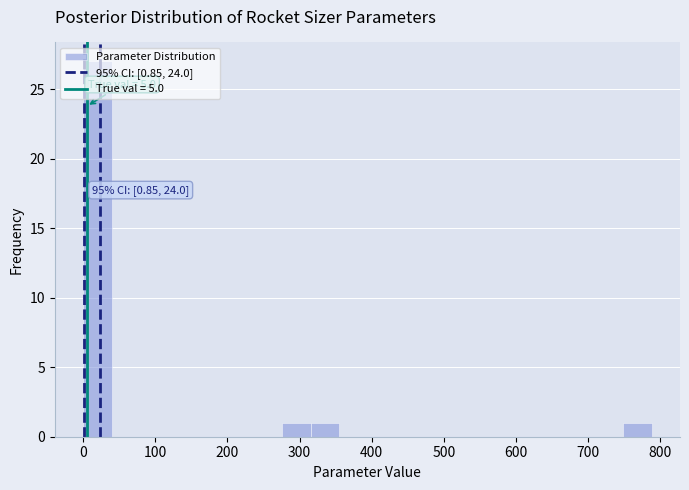

Read against the x-axis, roughly where is the centre of the tallest bar?

20